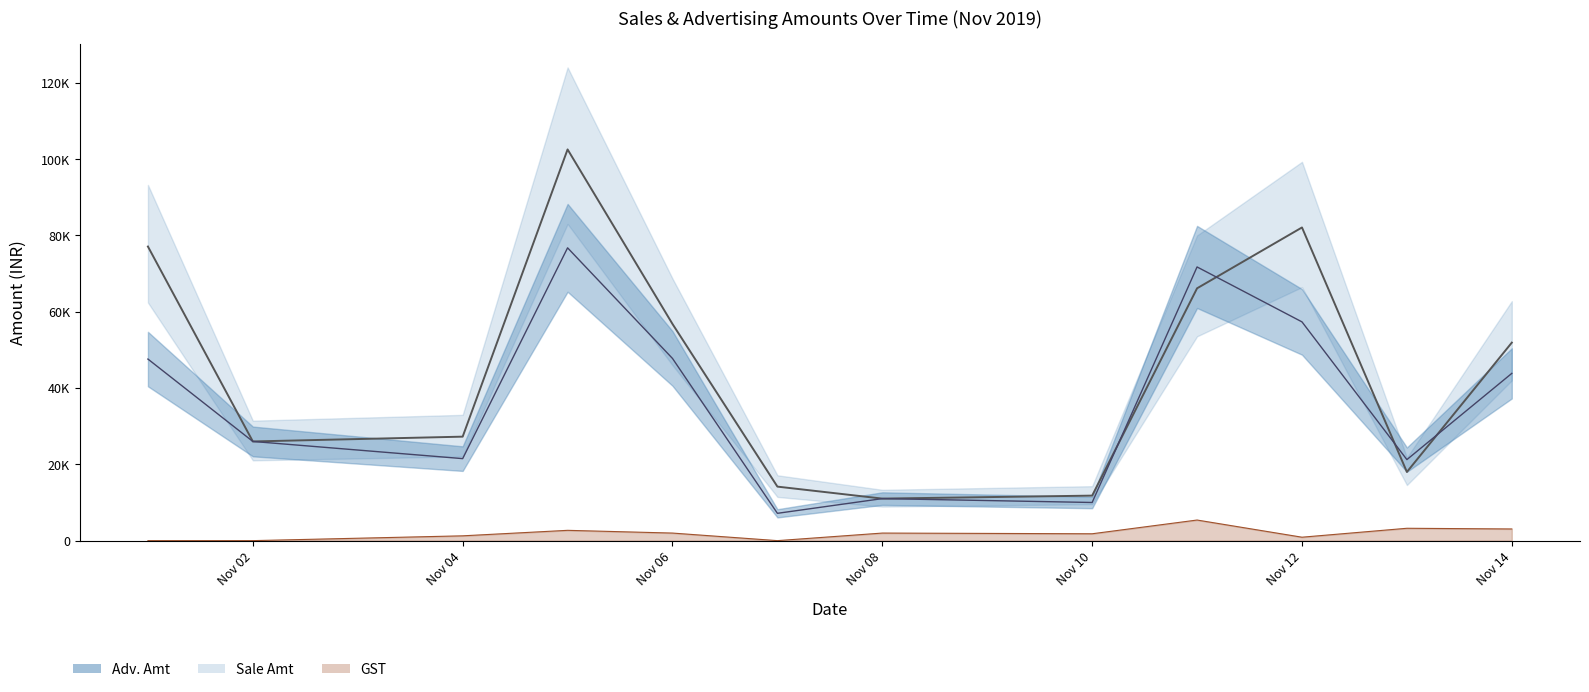

At which label does Sale Amt reach its peak?

2019-11-05